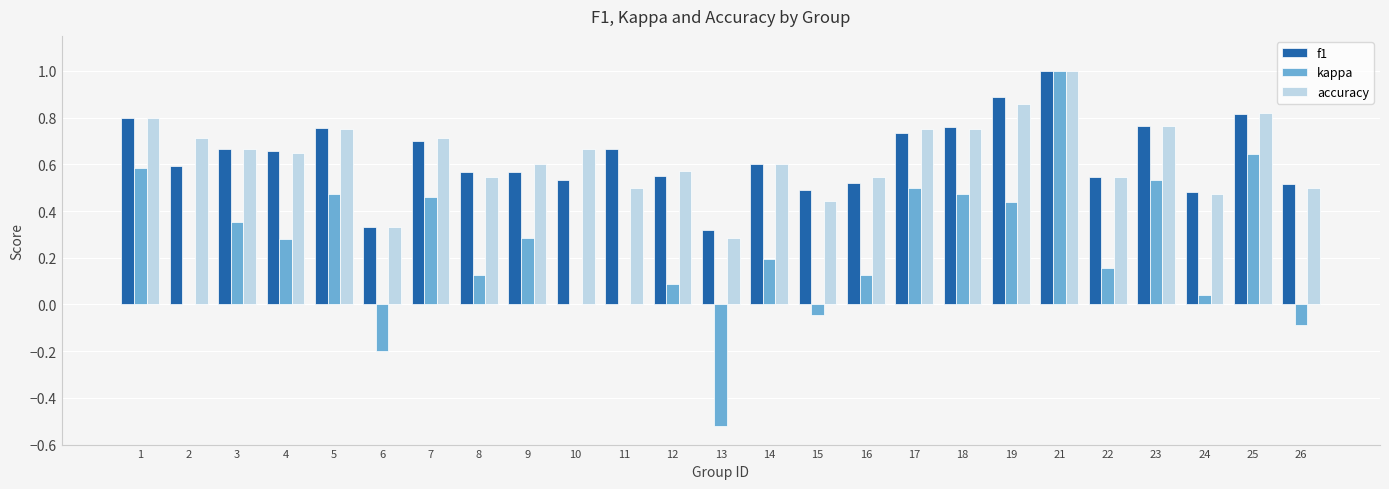

Which series changed the most between 8 and 15?

kappa